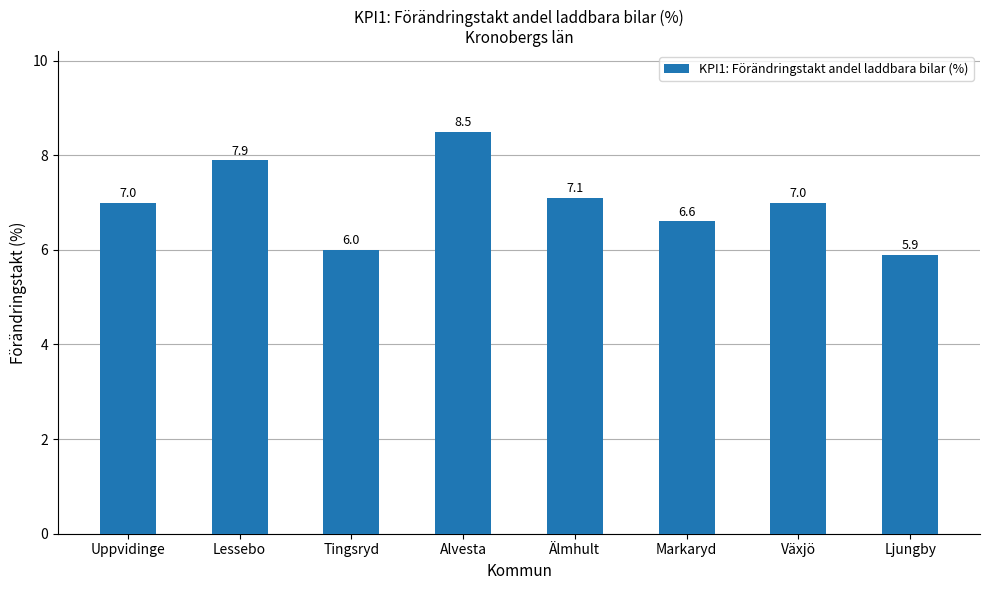

What value does the data have at Uppvidinge?

7.0